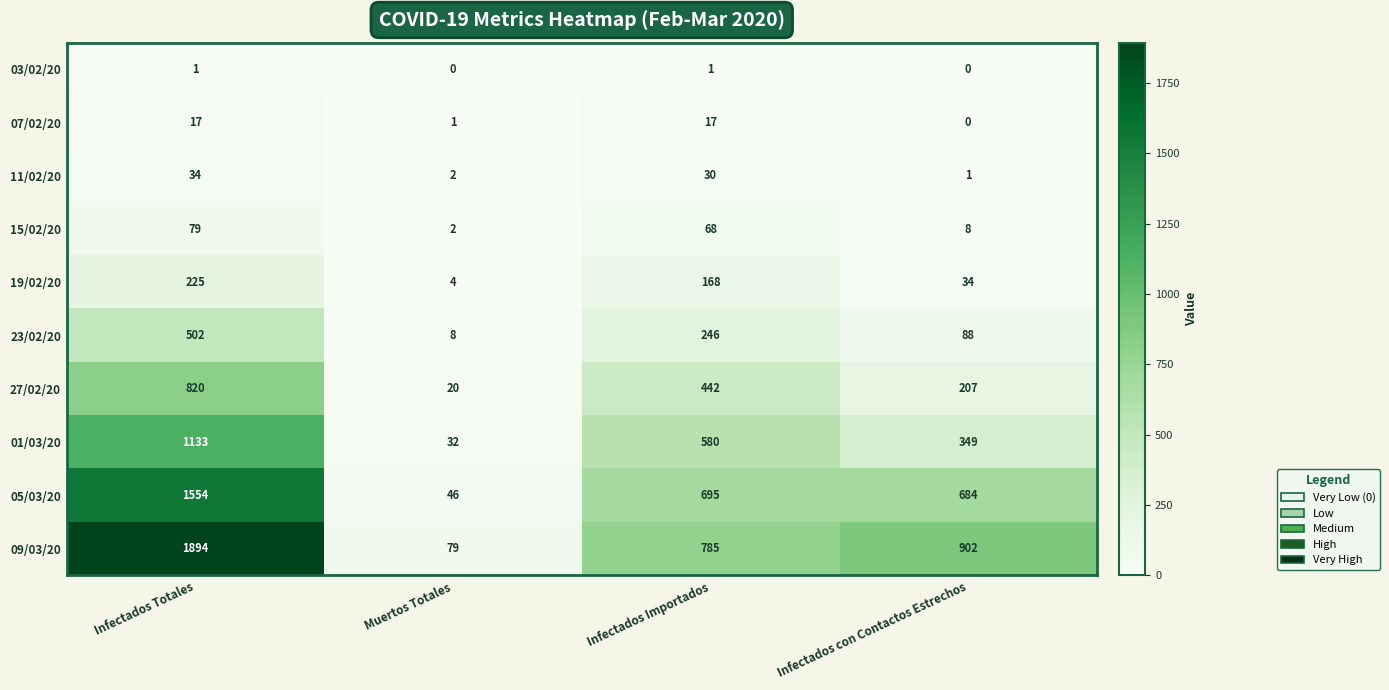

What is the difference between the maximum and minimum values in the 05/03/20 series?

1508